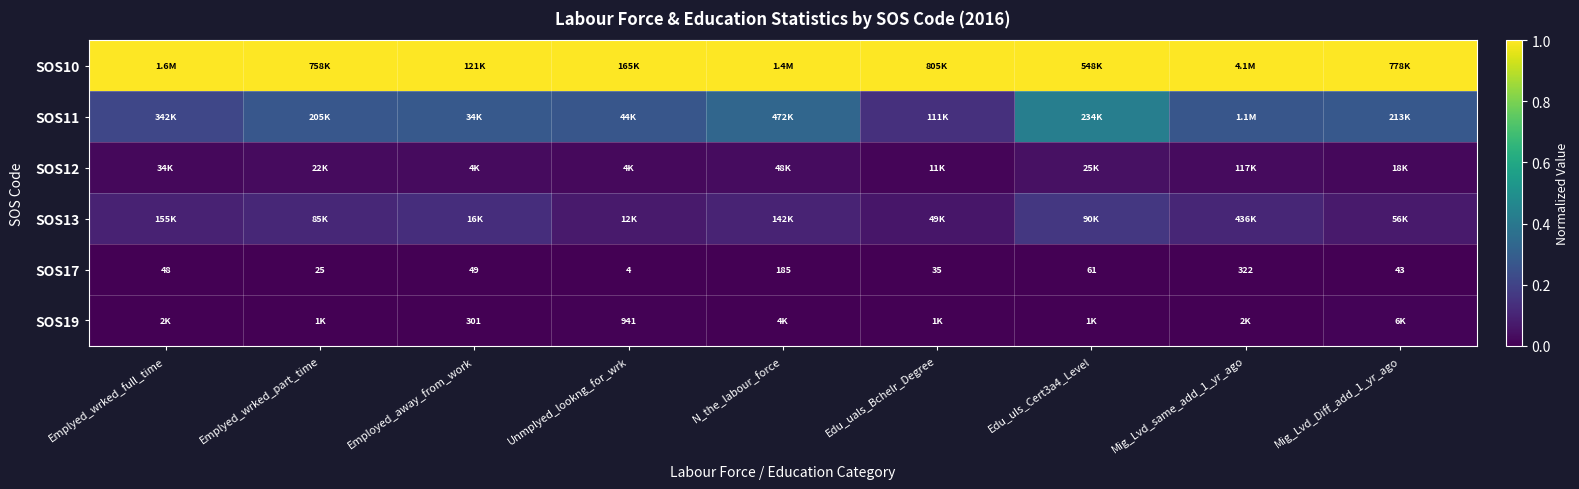

Rank the series at Emplyed_wrked_full_time from lowest to highest value.

SOS17, SOS19, SOS12, SOS13, SOS11, SOS10